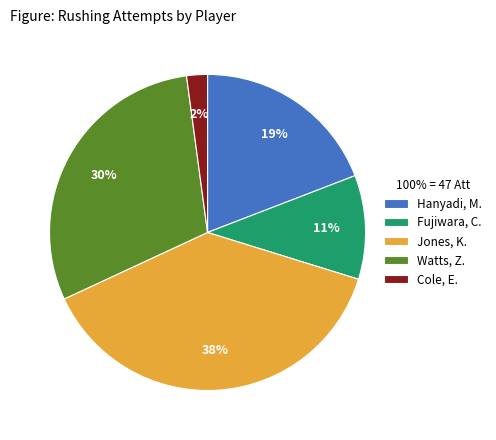

Rank the categories by value from highest to lowest.

Jones, K., Watts, Z., Hanyadi, M., Fujiwara, C., Cole, E.